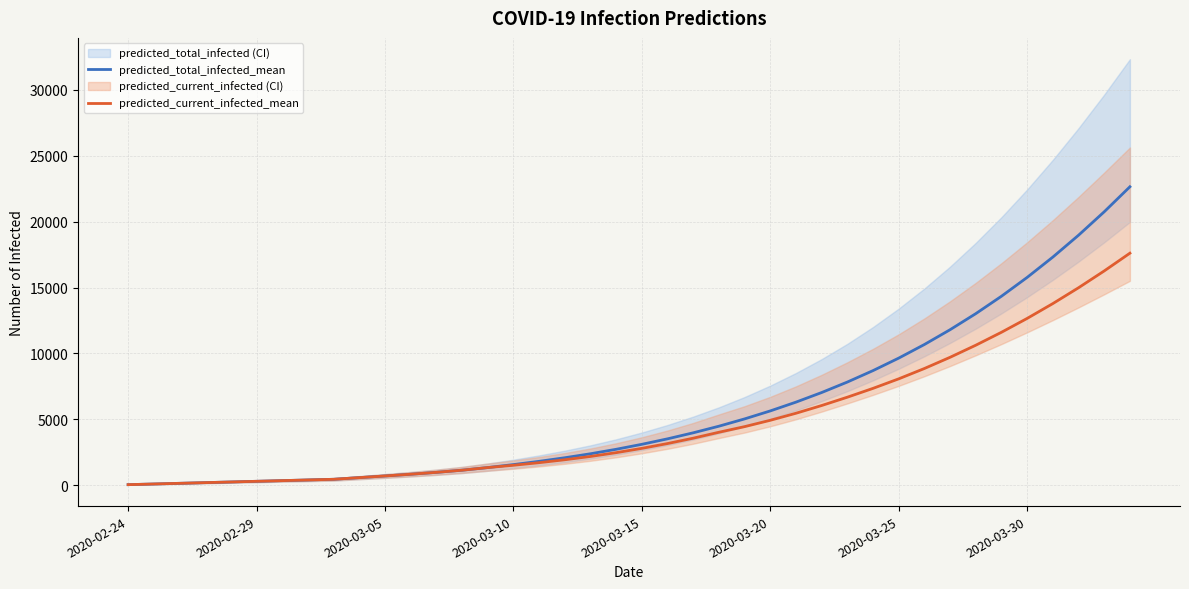

List the series in order of their overall mean, highest first.

predicted_total_infected_mean, predicted_current_infected_mean